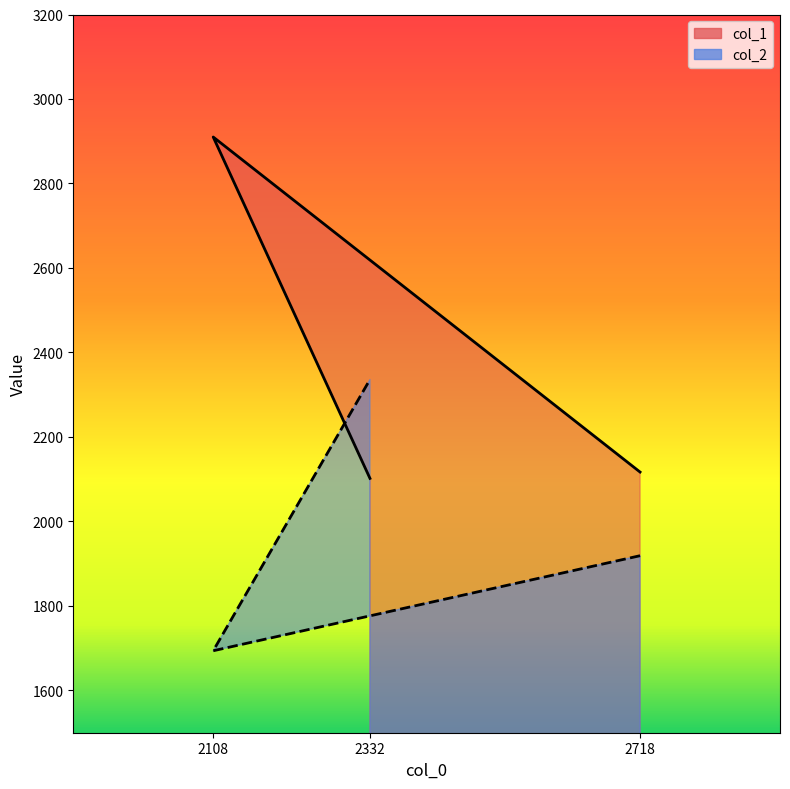

List the labels in order of col_1 value, smallest first.

2332, 2718, 2108